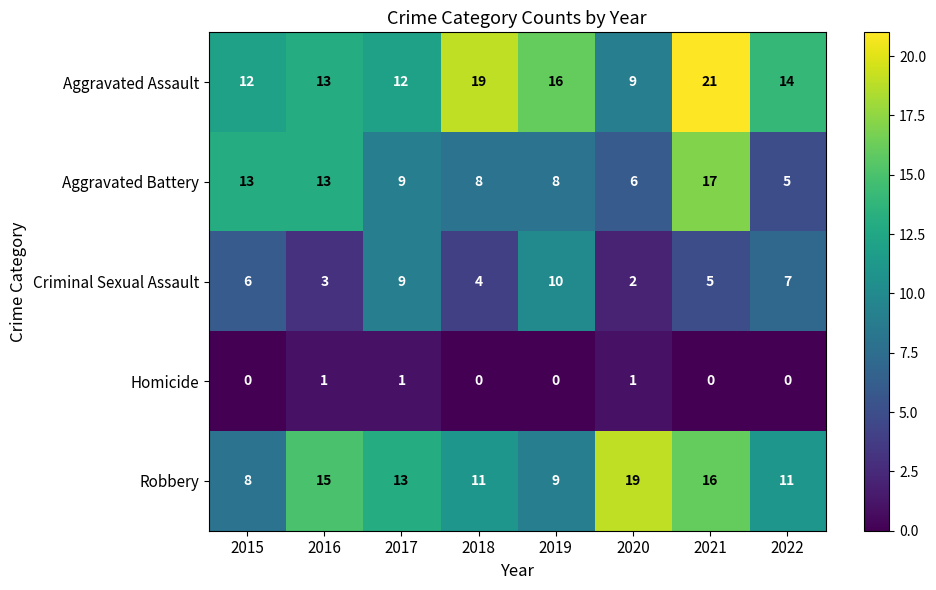

Count the number of data series in this chart.

5